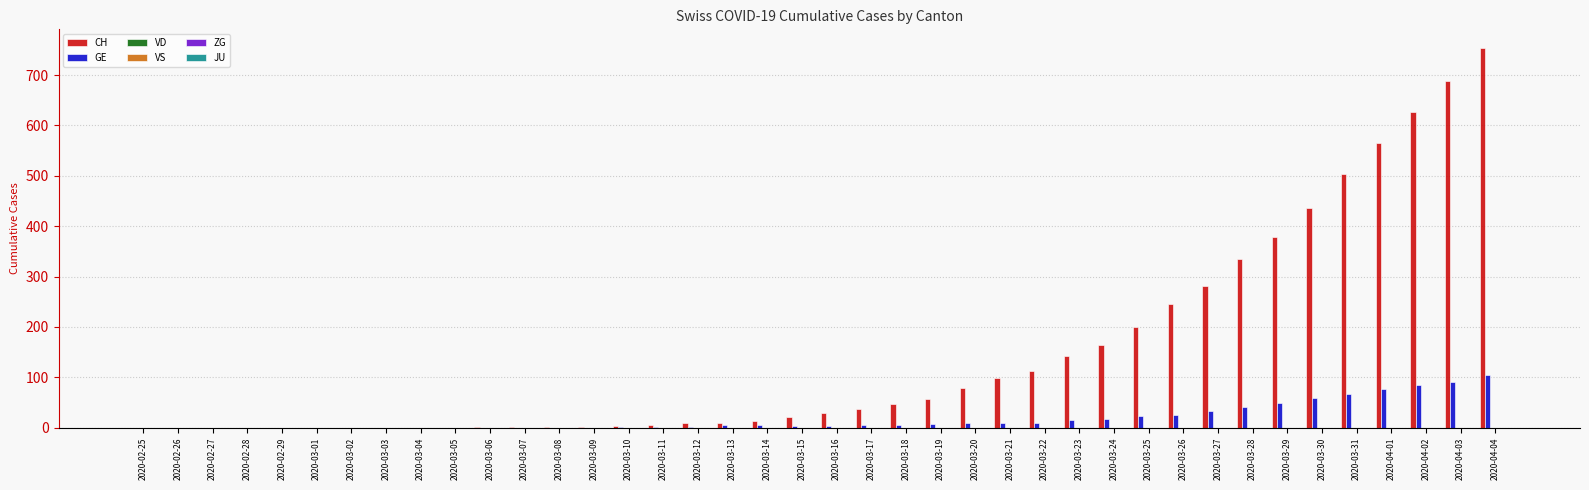

What is the greatest value displayed?

753